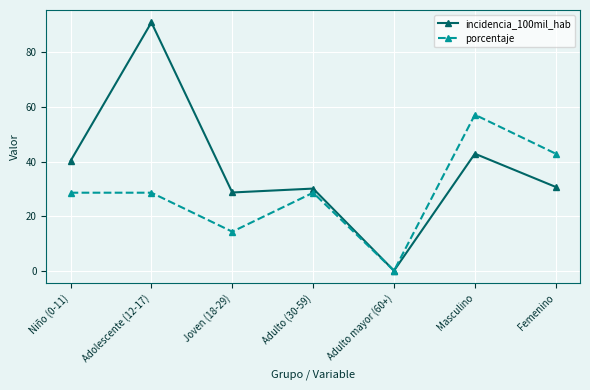

Is it true that porcentaje equals 0.0 at Adulto mayor (60+)?

True